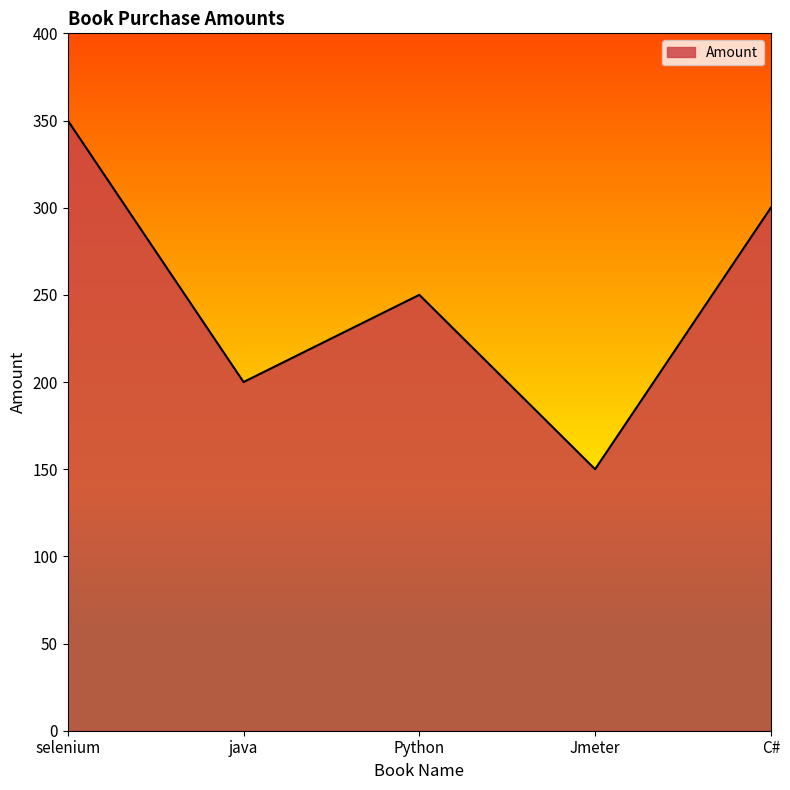

Where is the data nearest to the value 250?

Python